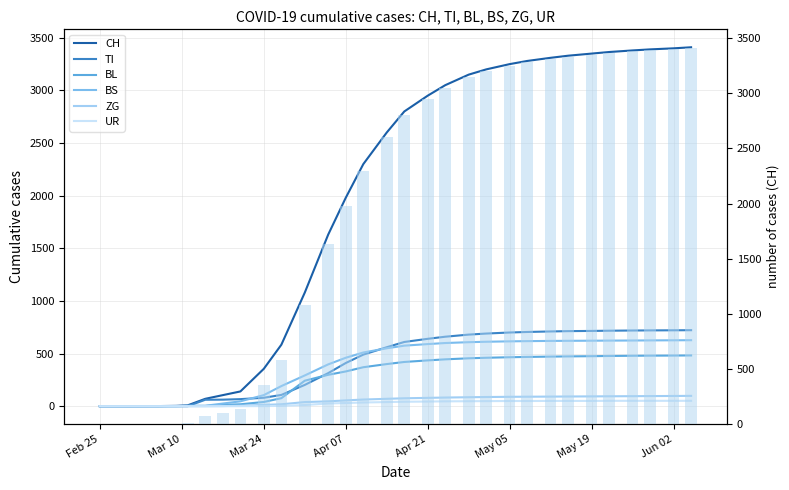

What are all the series names shown in the legend?

CH, TI, BL, BS, ZG, UR